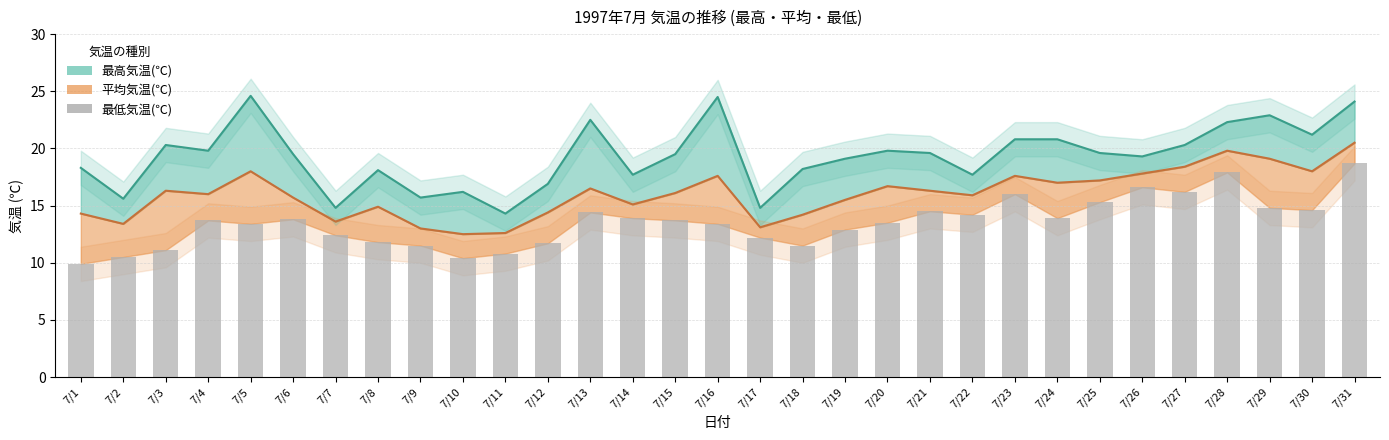

Rank the categories by value from highest to lowest.

7/31, 7/28, 7/26, 7/27, 7/23, 7/25, 7/29, 7/30, 7/21, 7/13, 7/22, 7/14, 7/24, 7/6, 7/4, 7/15, 7/20, 7/5, 7/16, 7/19, 7/7, 7/17, 7/8, 7/12, 7/9, 7/18, 7/3, 7/11, 7/2, 7/10, 7/1